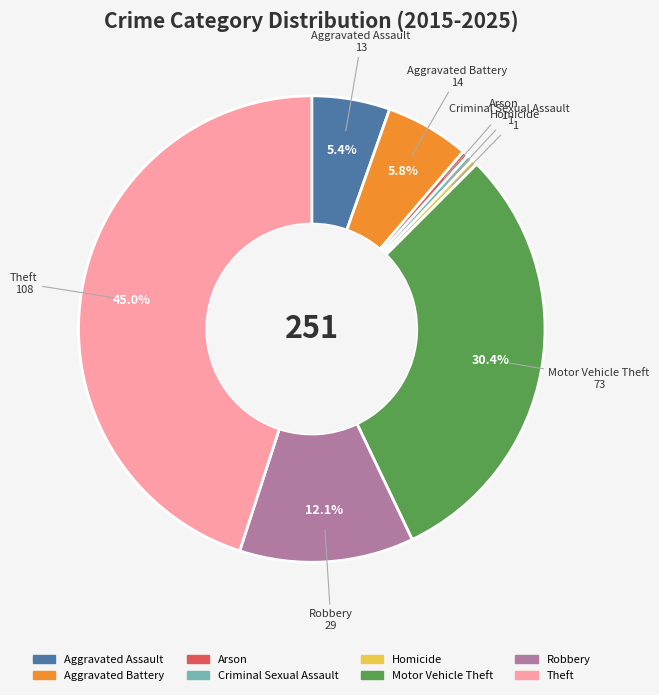

What is the ratio of the value at Theft to the value at Arson?

108.0